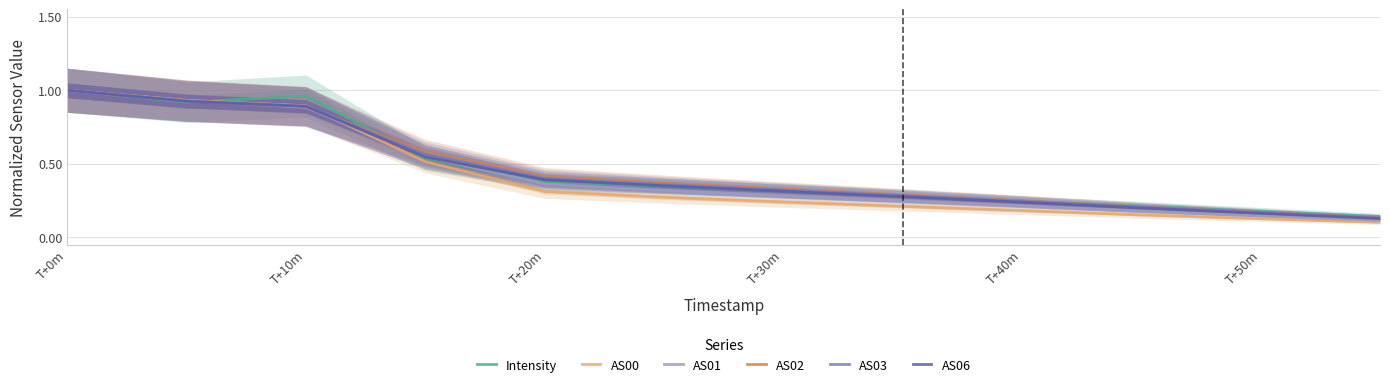

True or false: Intensity has a value of 0.3 at 9.

False